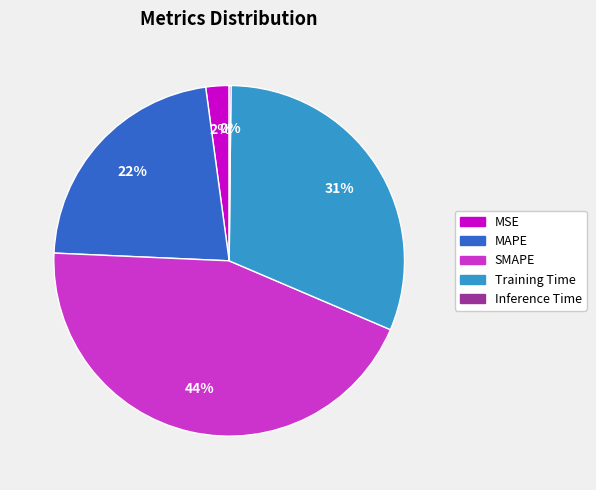

Is there any slice that represents more than half of the pie?

No